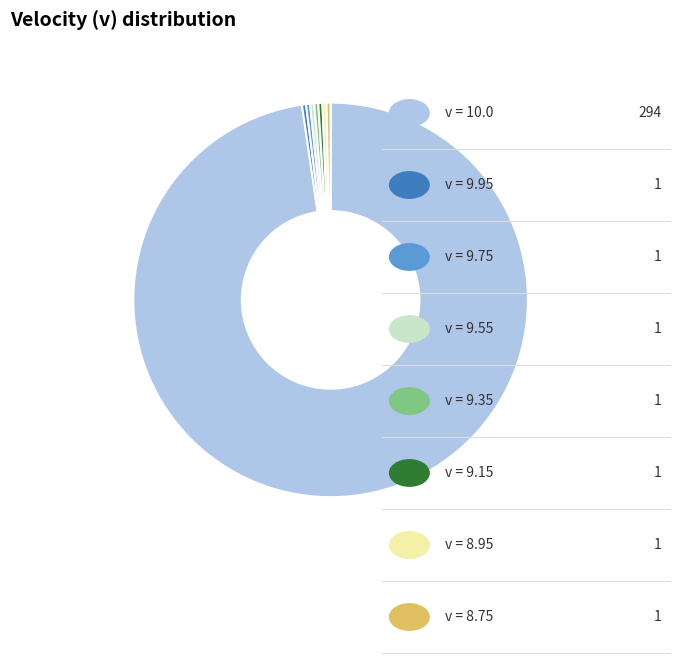

Is there a majority slice in this chart?

Yes